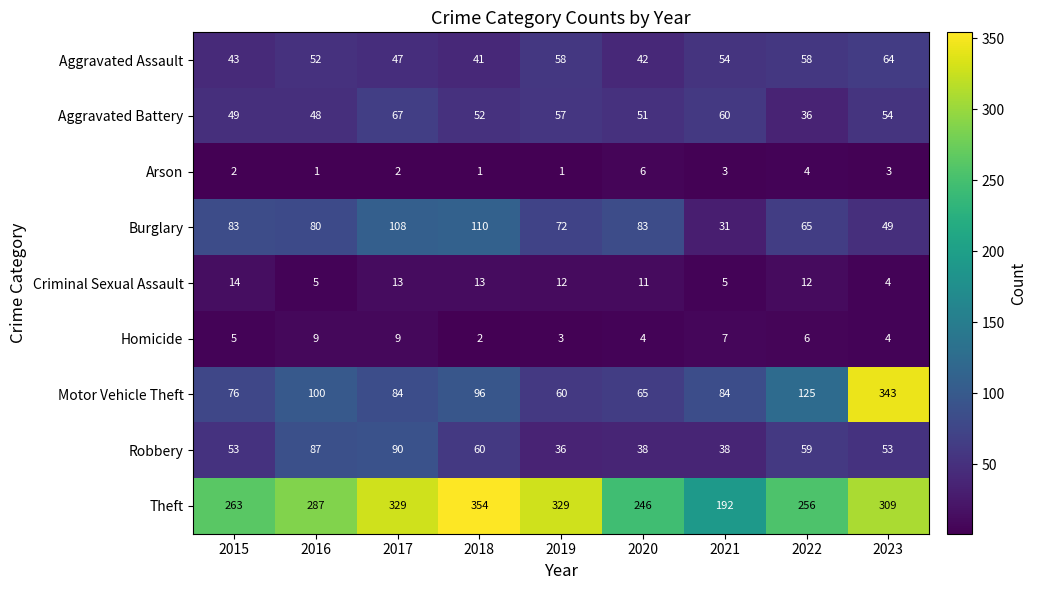

True or false: Arson has a value of 1 at 2021.

False